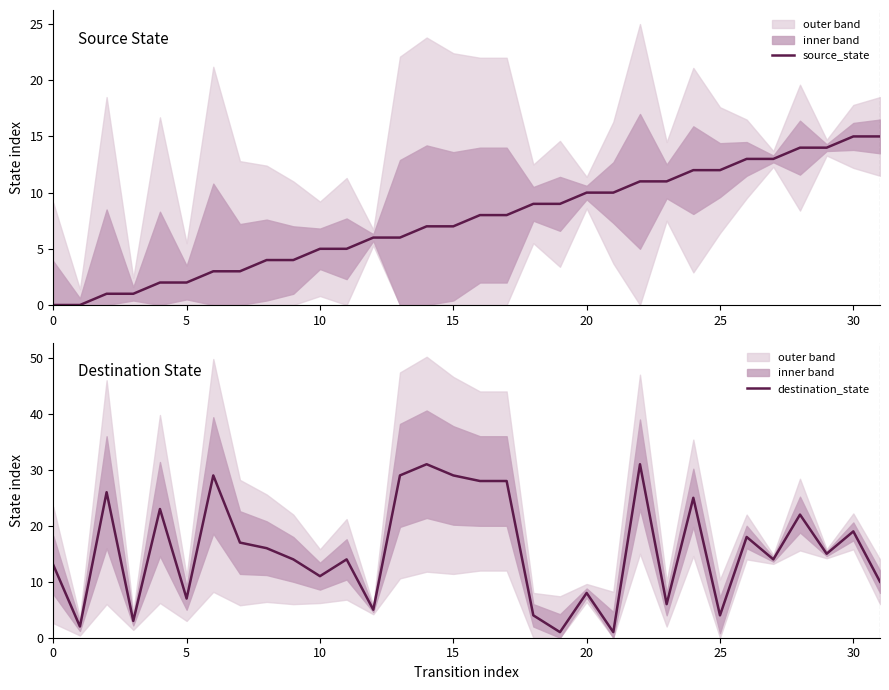

True or false: source_state has more than 2 points higher than both neighbors.

False